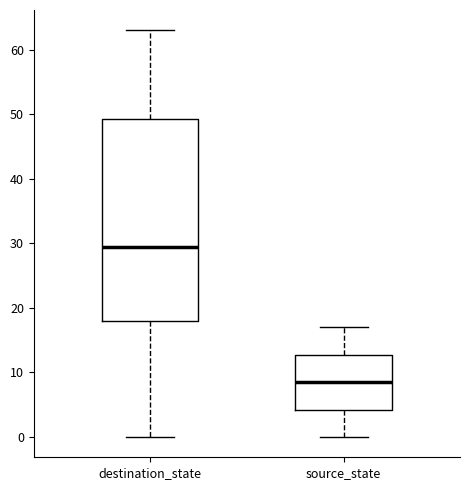

Which box is the tallest, from its lower edge to its upper edge?

destination_state